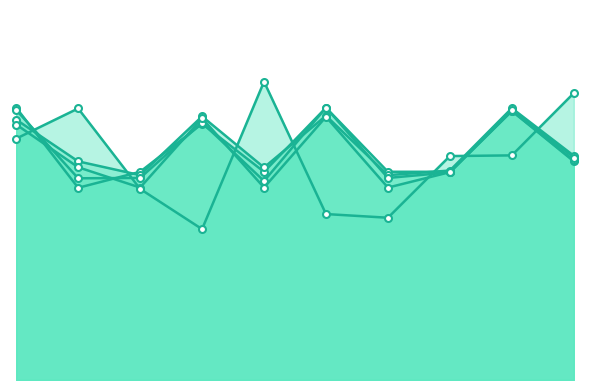

True or false: f1_score has a value of 0.8 at 9.

True